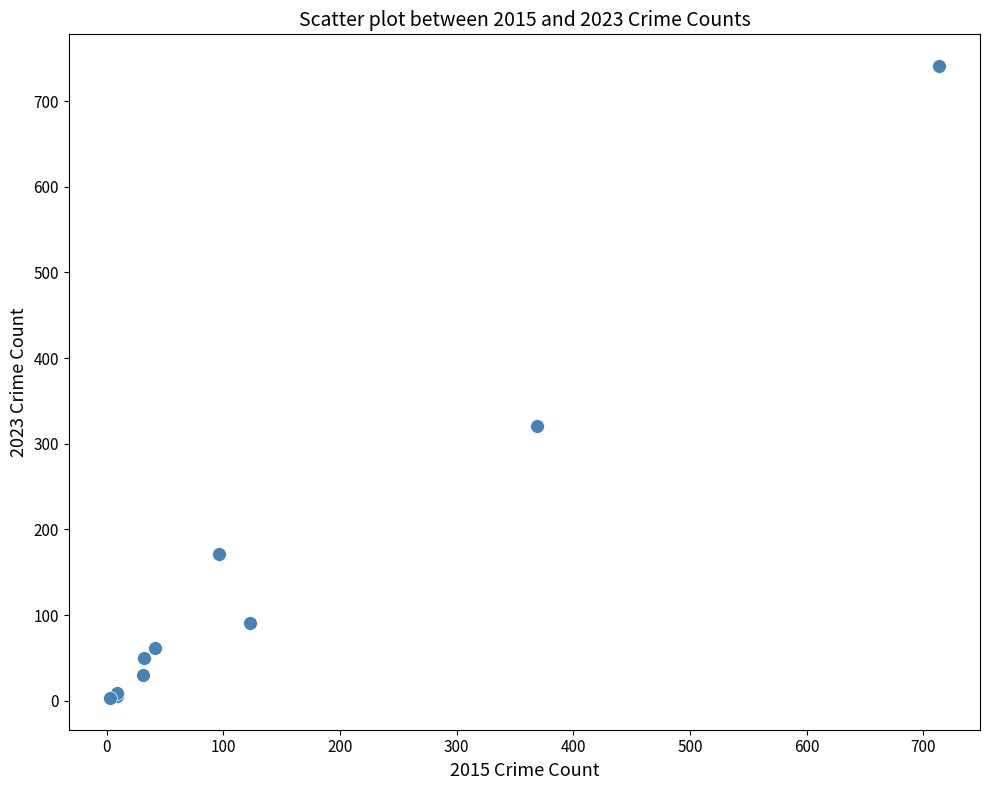

What Y value in the scatter plot is closest to 372?

321